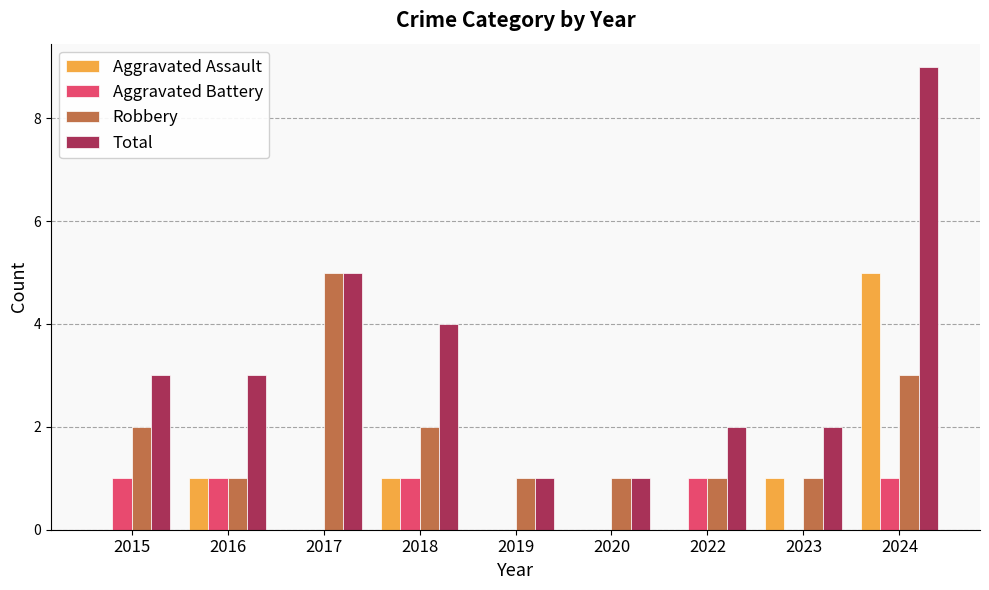

Reading left to right, extract all data points from this chart.

Aggravated Assault: 0	1	0	1	0	0	0	1	5
Aggravated Battery: 1	1	0	1	0	0	1	0	1
Robbery: 2	1	5	2	1	1	1	1	3
Total: 3	3	5	4	1	1	2	2	9